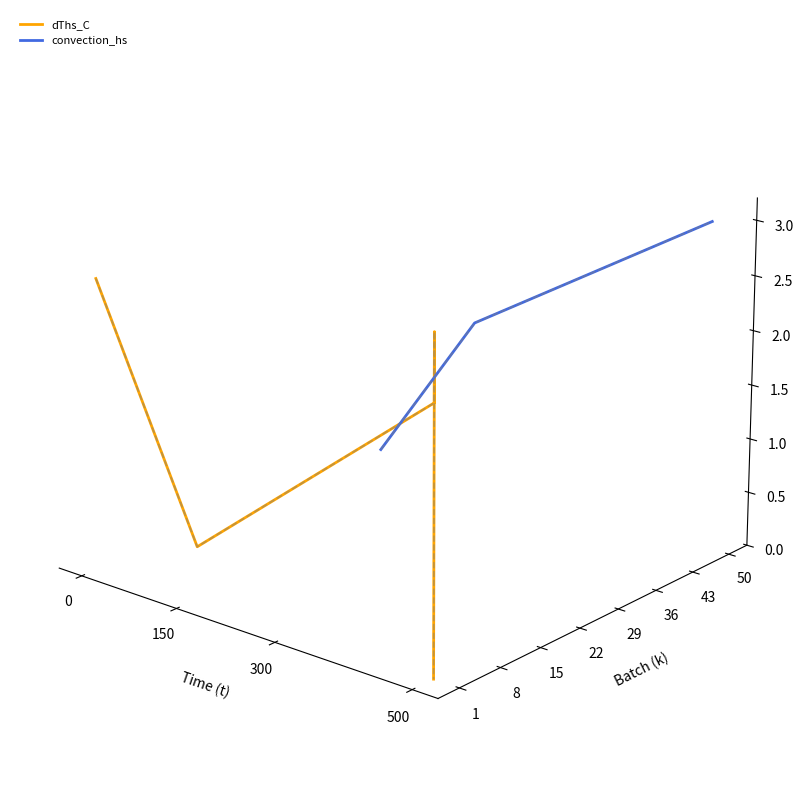

What position from the left is 150?

2